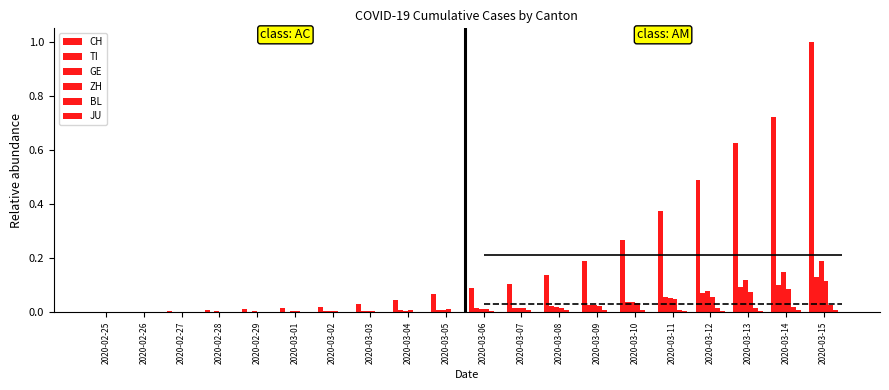

List the labels in order of TI value, smallest first.

2020-02-25, 2020-02-26, 2020-02-27, 2020-02-28, 2020-02-29, 2020-03-01, 2020-03-02, 2020-03-03, 2020-03-04, 2020-03-05, 2020-03-06, 2020-03-07, 2020-03-08, 2020-03-09, 2020-03-10, 2020-03-11, 2020-03-12, 2020-03-13, 2020-03-14, 2020-03-15